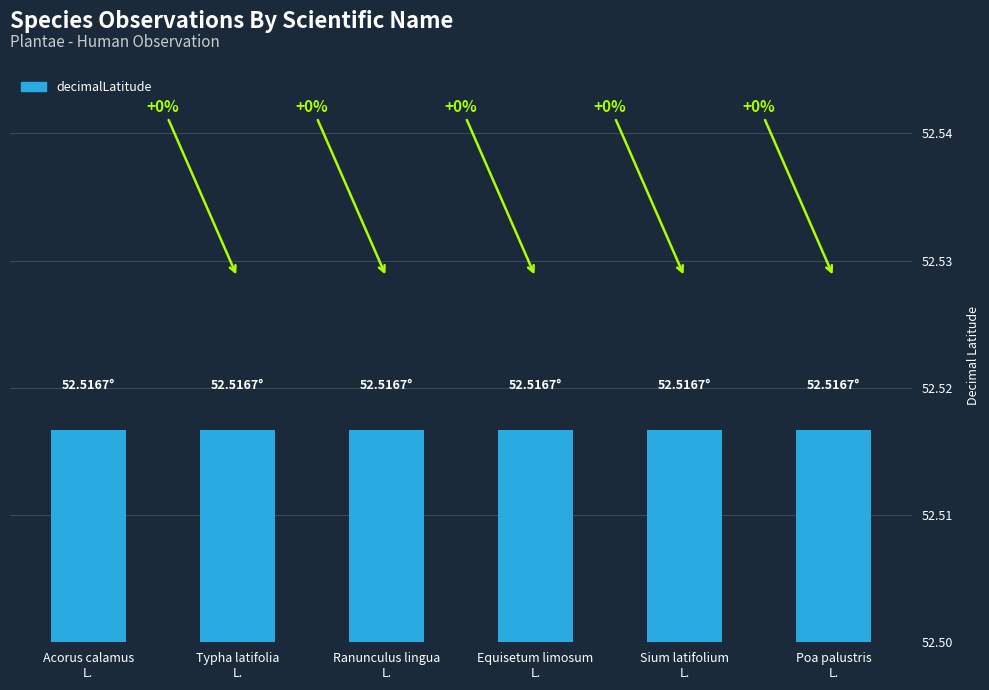

Between Acorus calamus L. and Poa palustris L., which series saw the biggest shift?

decimalLatitude